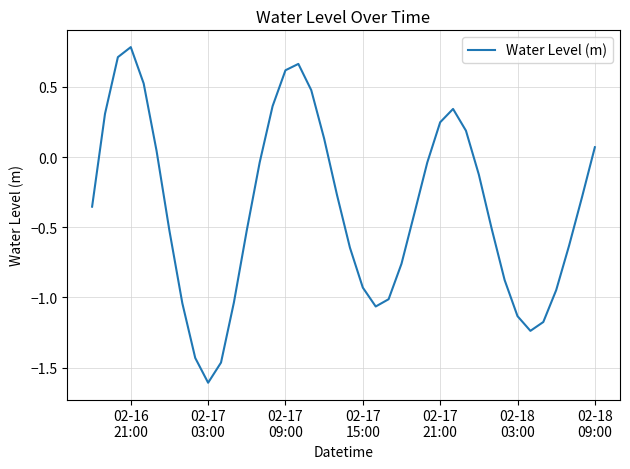

What is the difference between the maximum and minimum values?

2.4